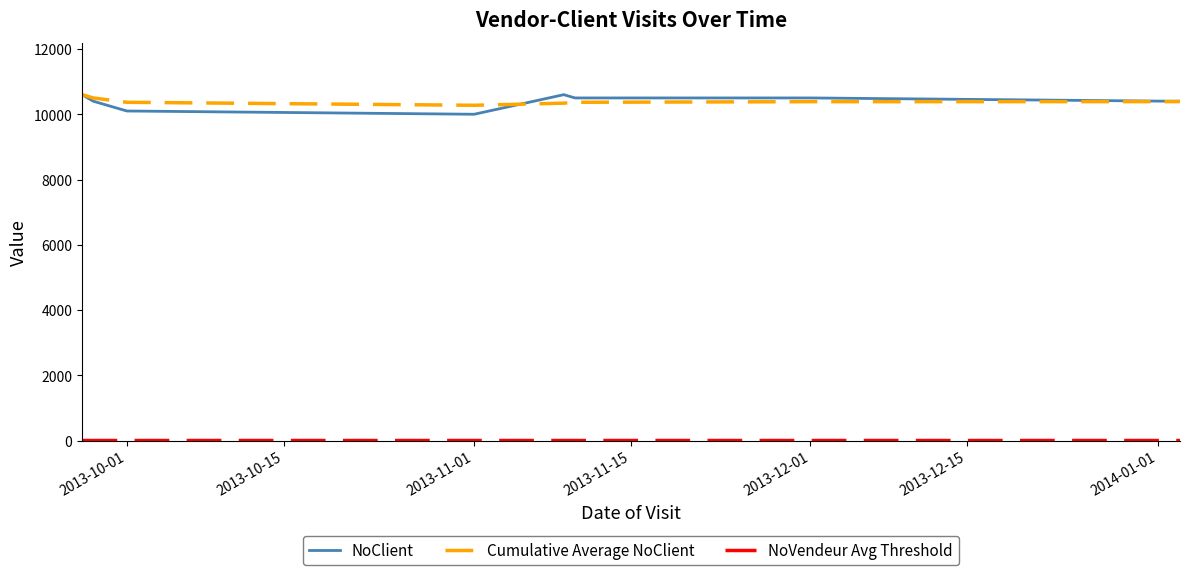

What is the greatest value displayed?

10600